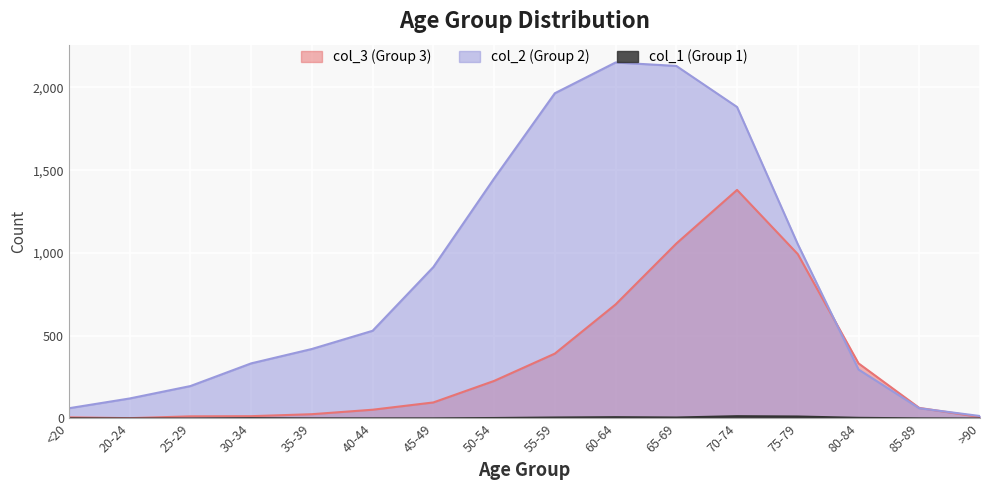

What is the maximum value for col_3?

1381